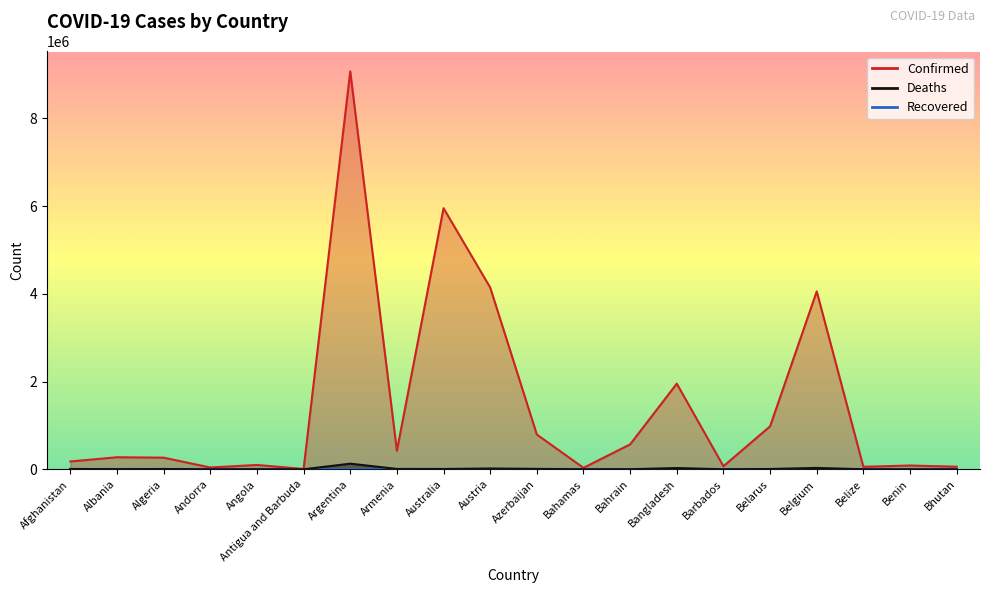

What is the sum of the Confirmed values at Belize and Belgium?

4113945